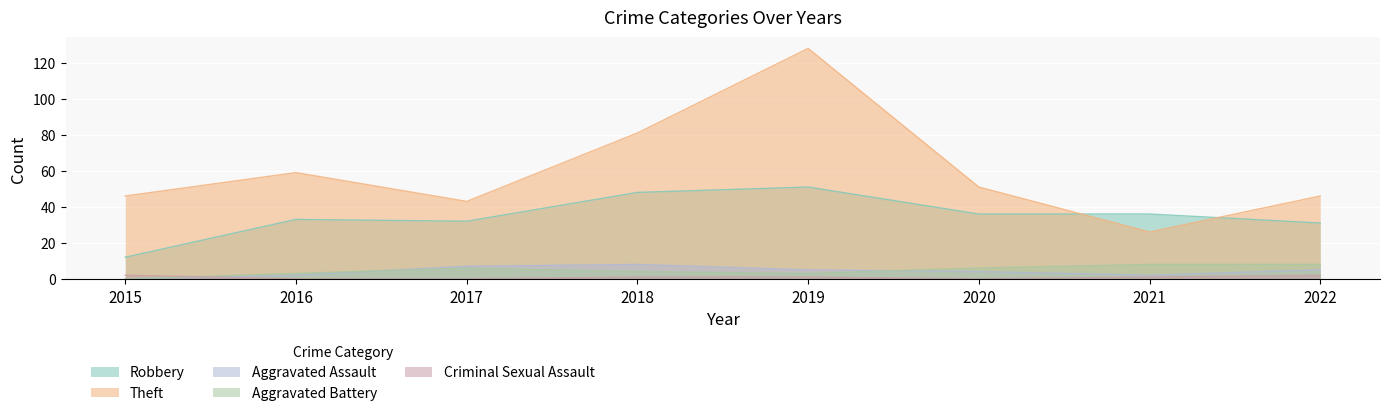

Is it true that Aggravated Battery equals 4 at 2022?

False